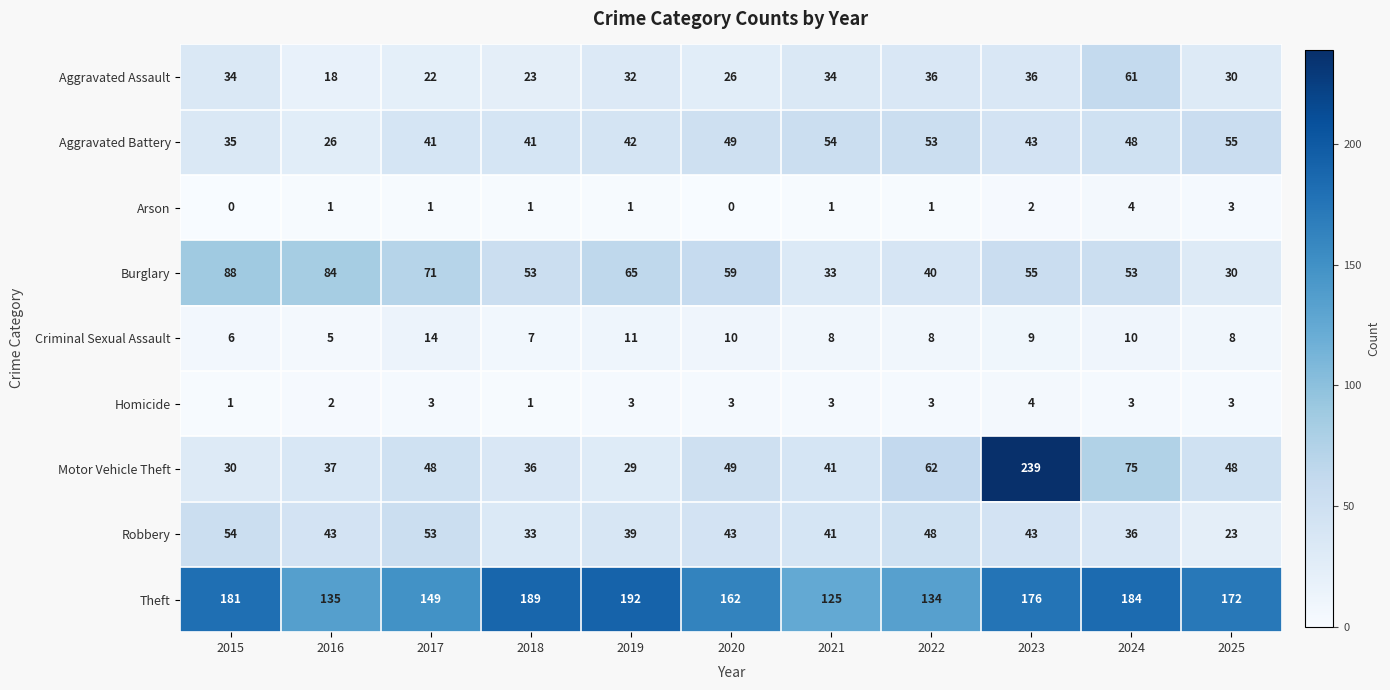

At which label does Aggravated Battery reach its minimum?

2016